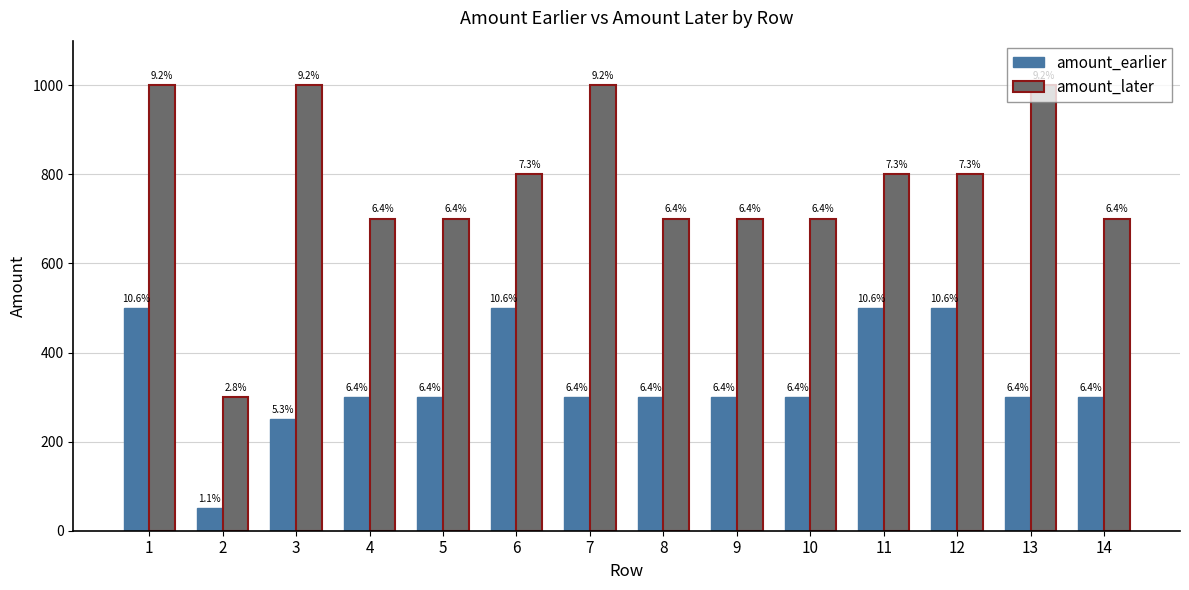

What are all the series names shown in the legend?

amount_earlier, amount_later